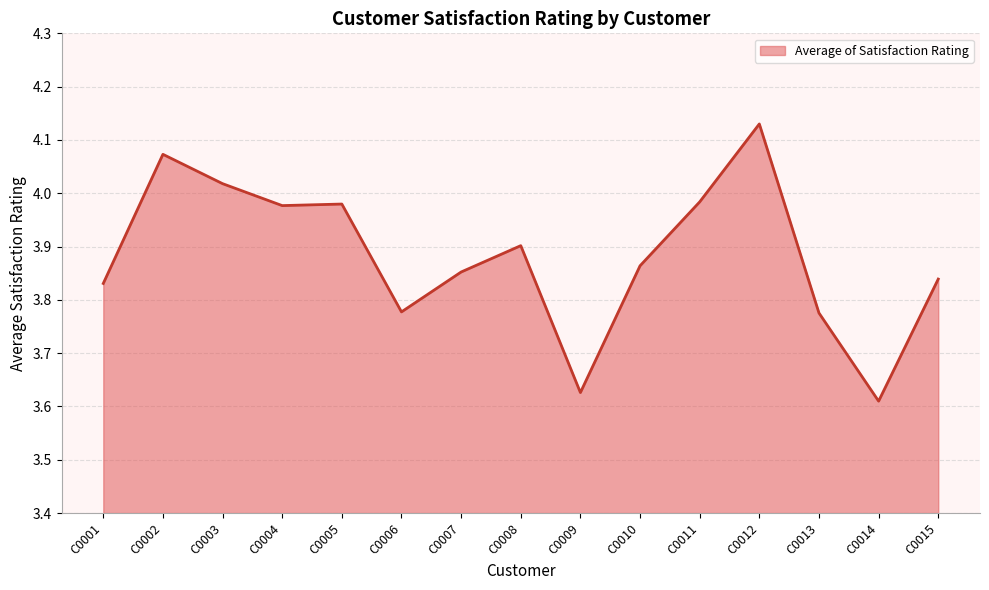

True or false: there are more than 1 points higher than both neighbors.

True